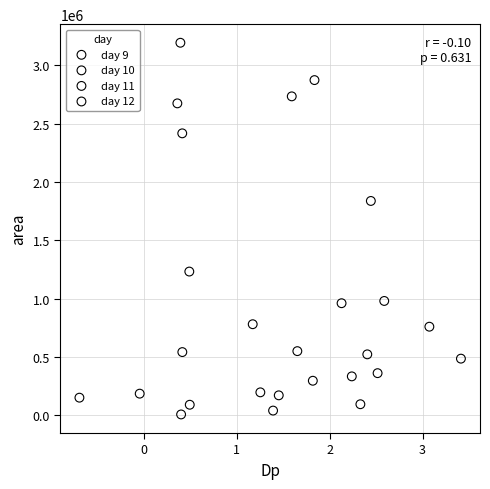

Which series reaches the minimum Y coordinate?

day 12